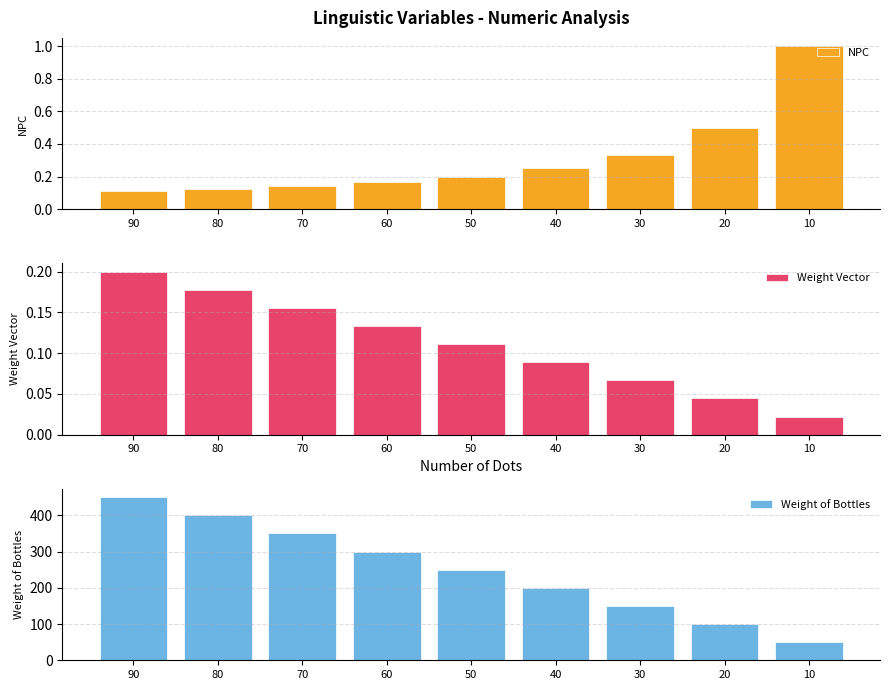

How many bars are there in total?

27